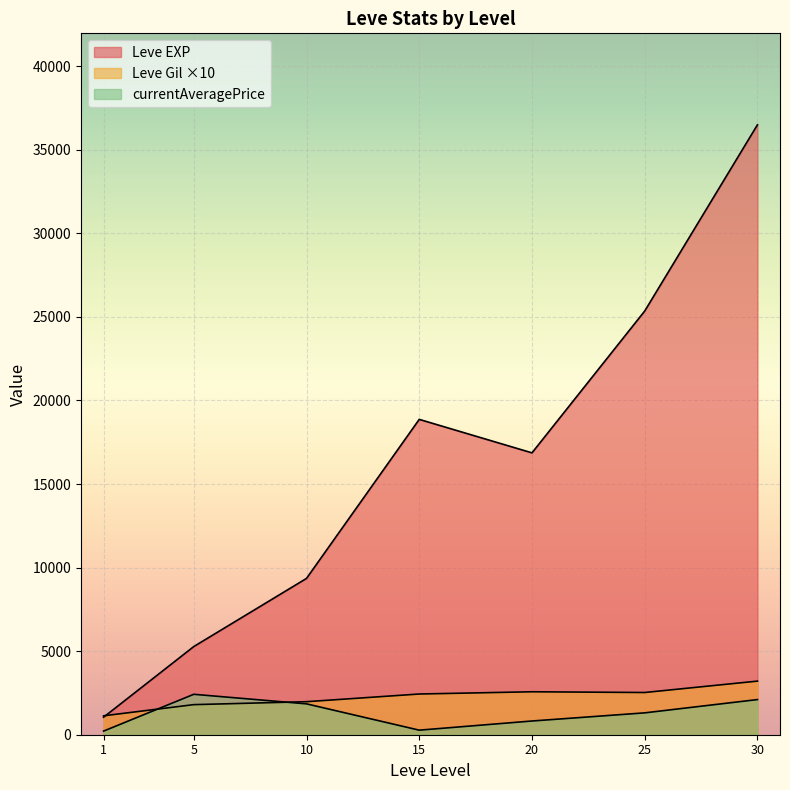

Which series has the widest spread of values?

Leve EXP